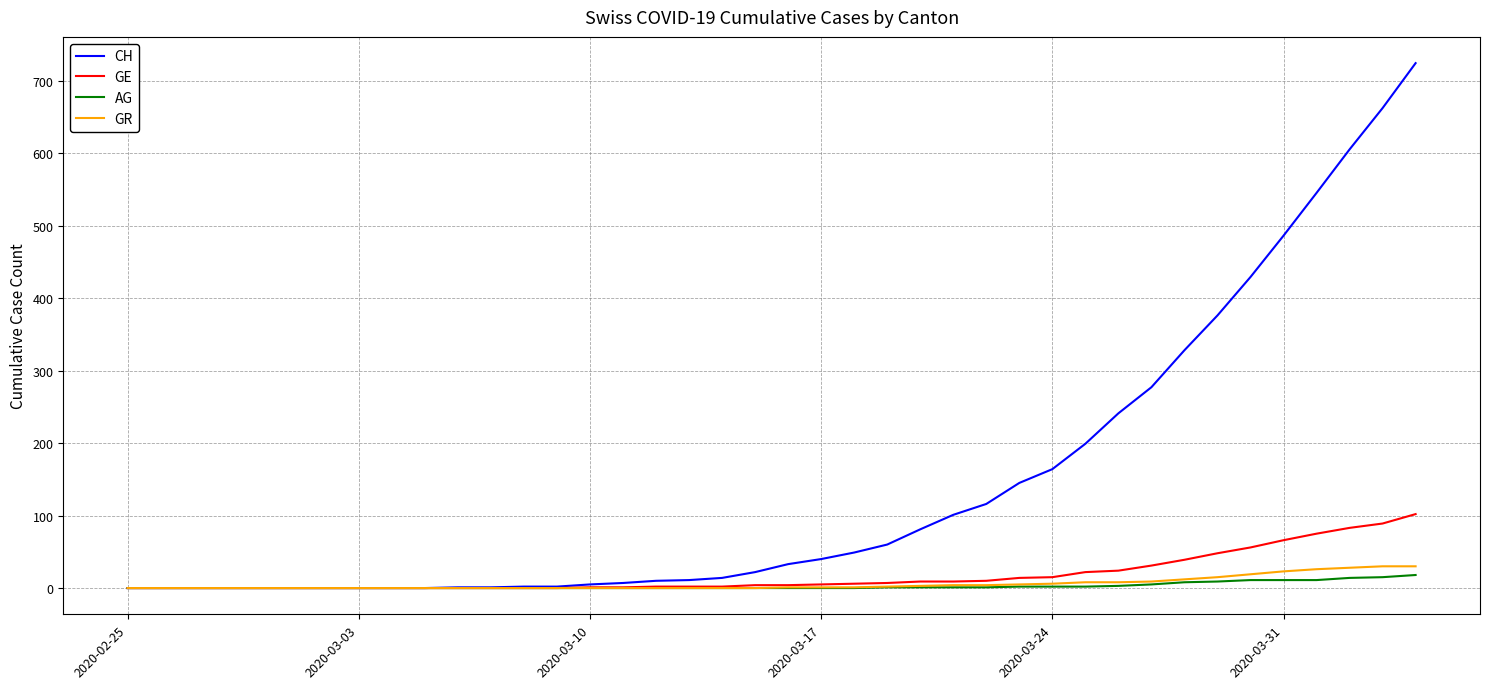

Which series has the largest total across all categories?

CH